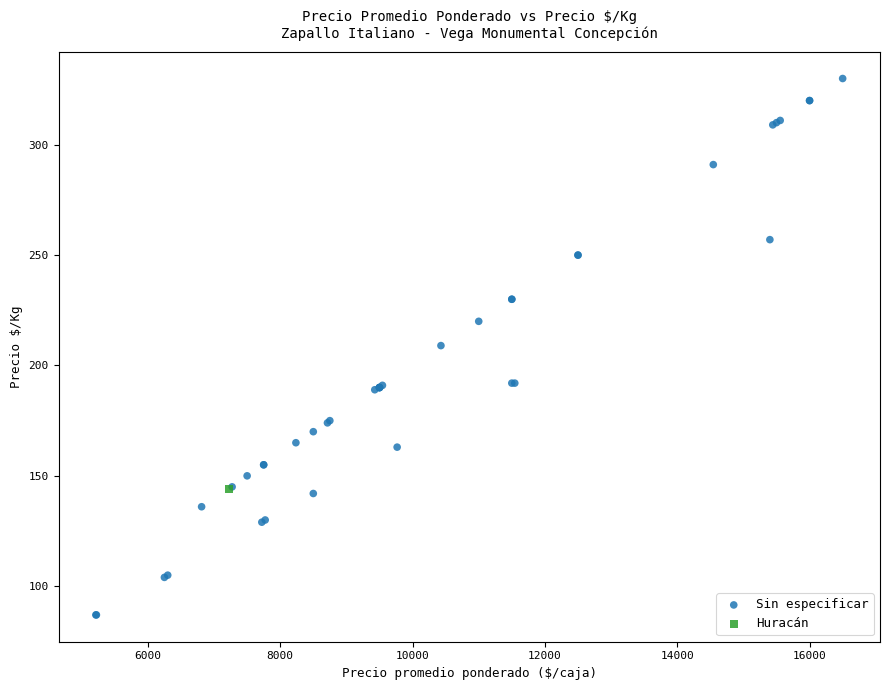

What are all the series names shown in the legend?

Sin especificar, Huracán